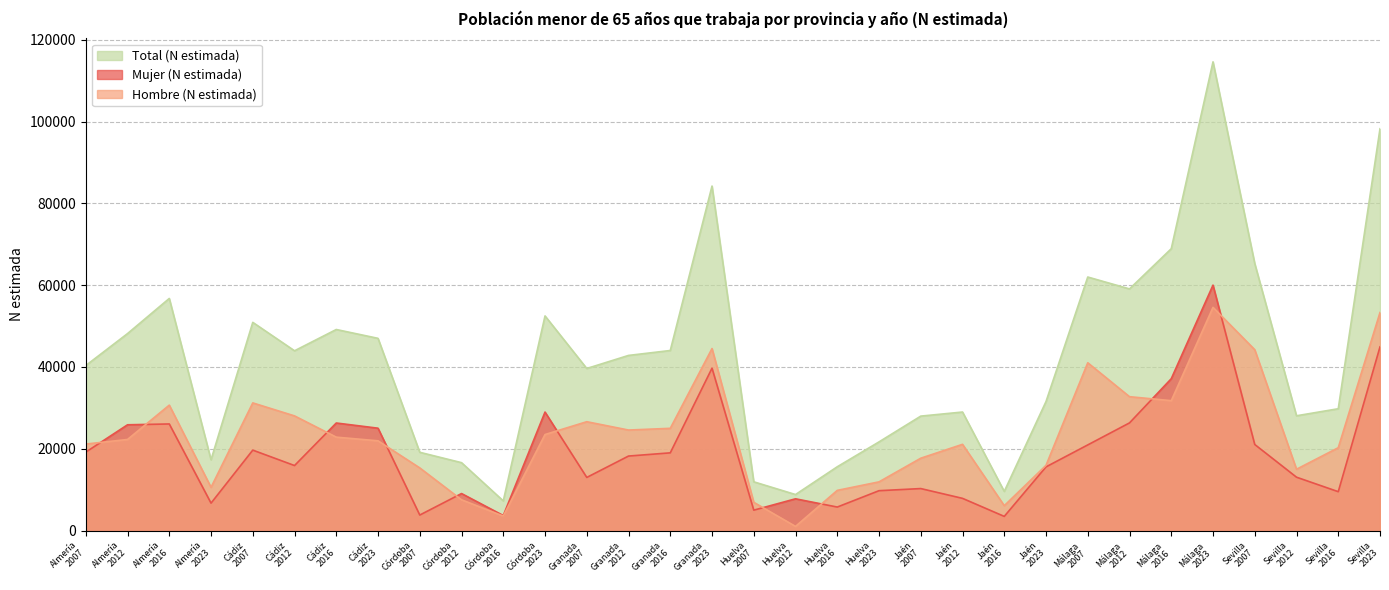

Reading left to right, list all the values displayed in this chart.

Hombre (N estimada): 21163	22288	30677	10593	31225	28048	22854	21961	15336	7545	3575	23494	26628	24592	25013	44510	6928	1042	9845	11927	17706	21100	6107	15967	41032	32744	31772	54575	44222	15011	20273	53312
Mujer (N estimada): 19192	25877	26078	6727	19684	15915	26312	25043	3817	9073	3702	28987	13008	18235	19020	39715	5011	7785	5771	9768	10288	7895	3487	15588	20959	26339	37138	60010	21059	13067	9526	44920
Total (N estimada): 40355	48165	56755	17321	50909	43963	49165	47004	19153	16618	7277	52482	39635	42828	44033	84226	11940	8827	15616	21695	27994	28995	9593	31556	61990	59083	68911	114585	65281	28078	29799	98233